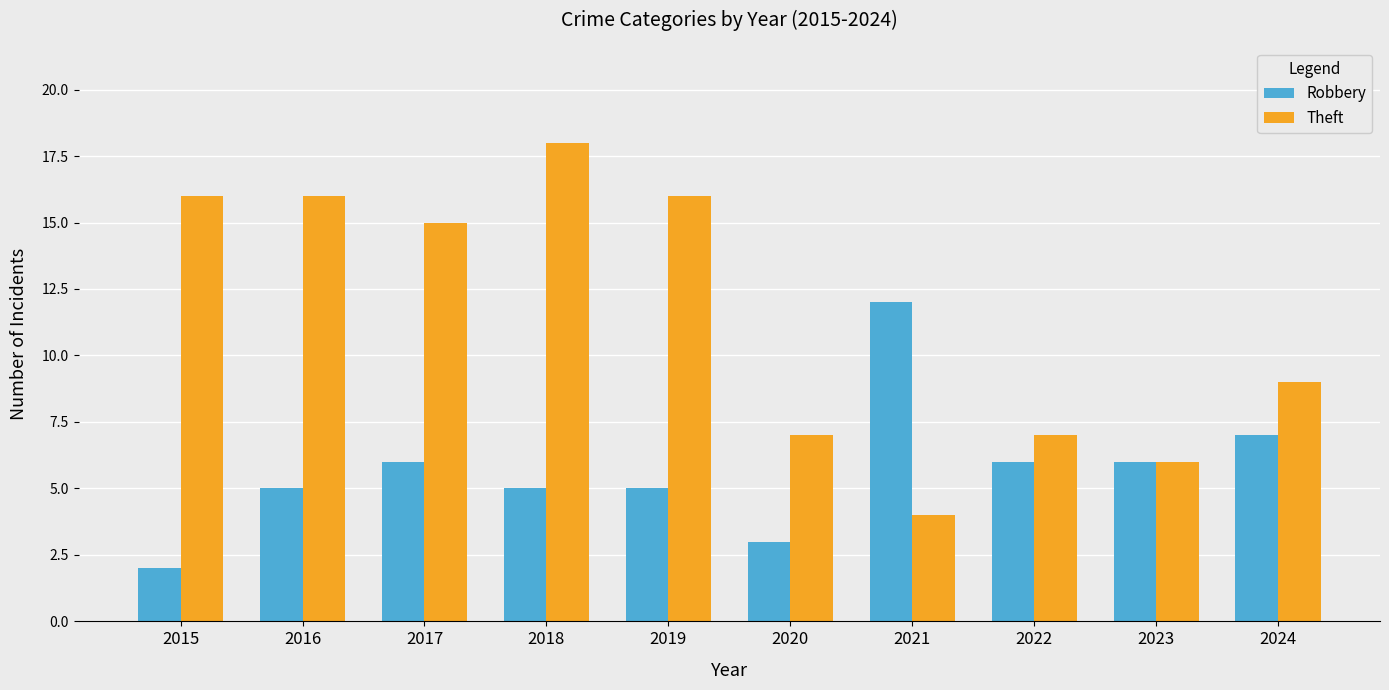

What is the difference between the highest and lowest values at 2015?

14